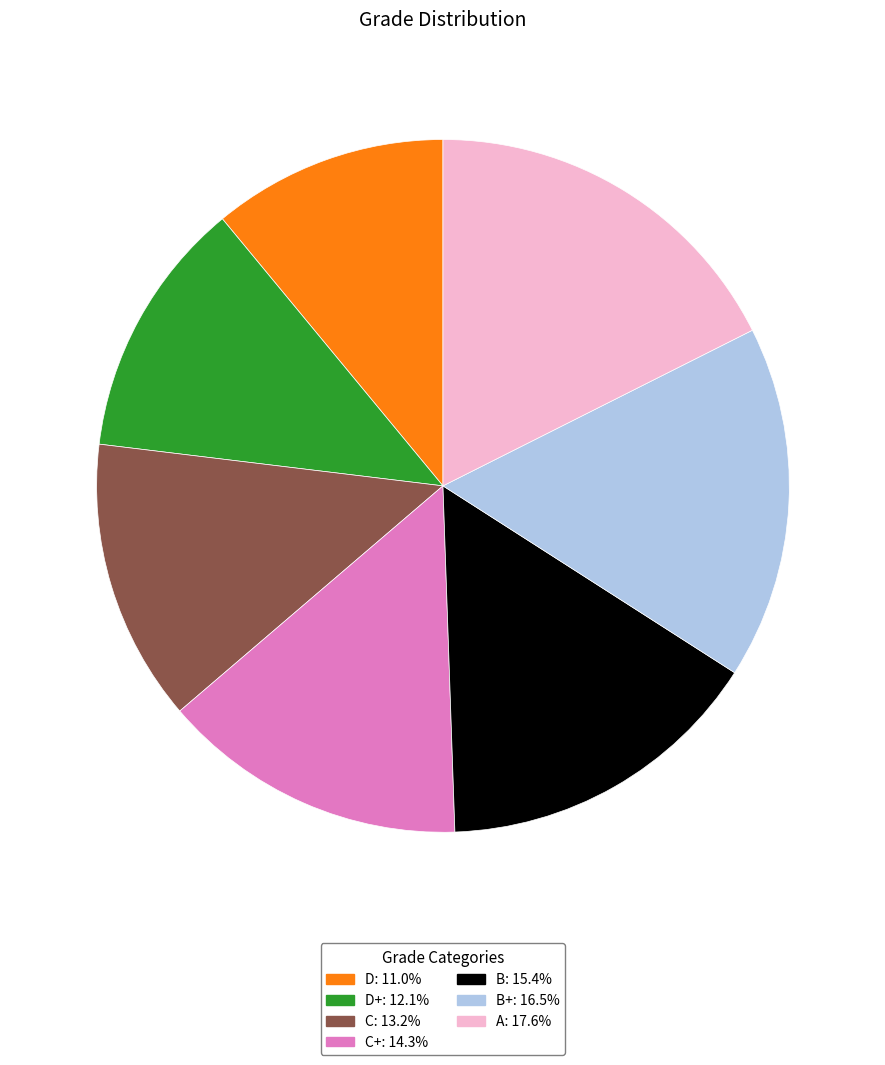

Does any single category account for the majority?

No